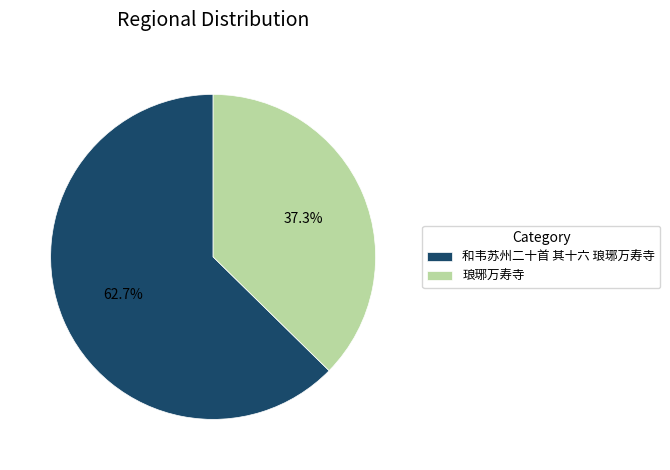

What portion of the pie excludes 琅琊万寿寺?

62.7%